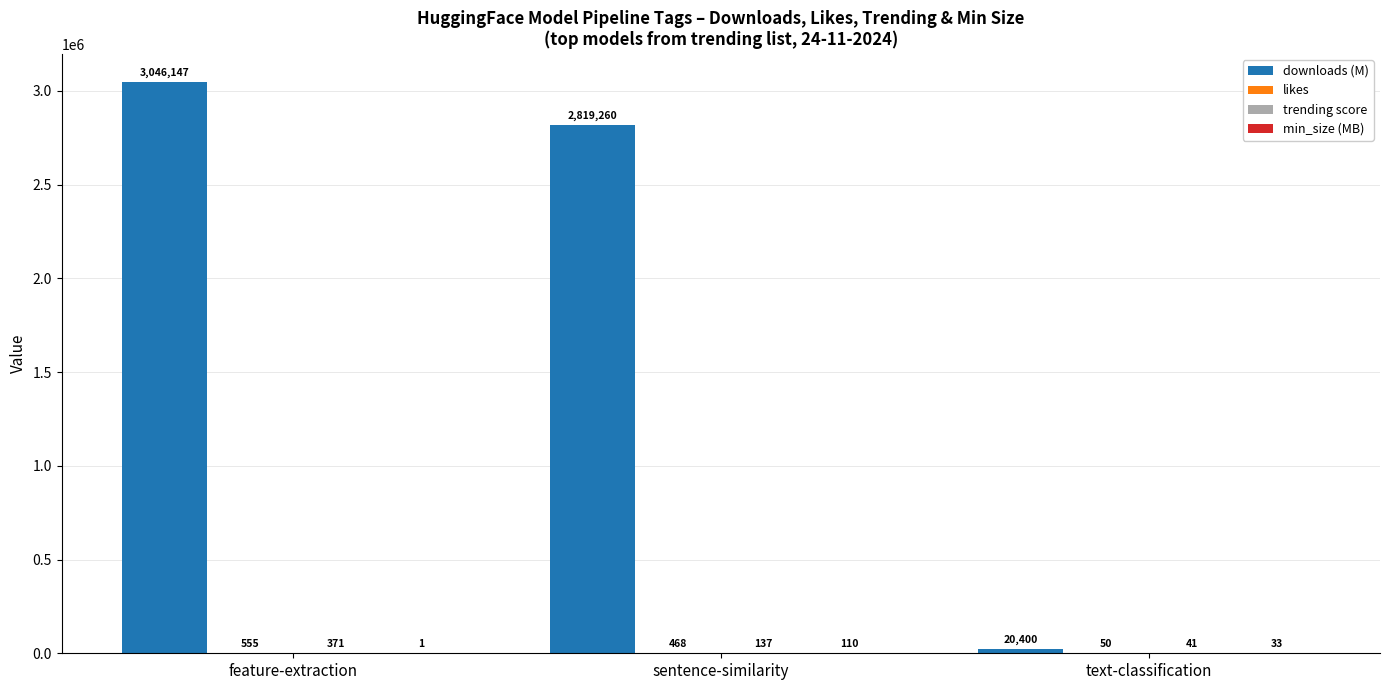

Which series changed the most between sentence-similarity and text-classification?

downloads (M)